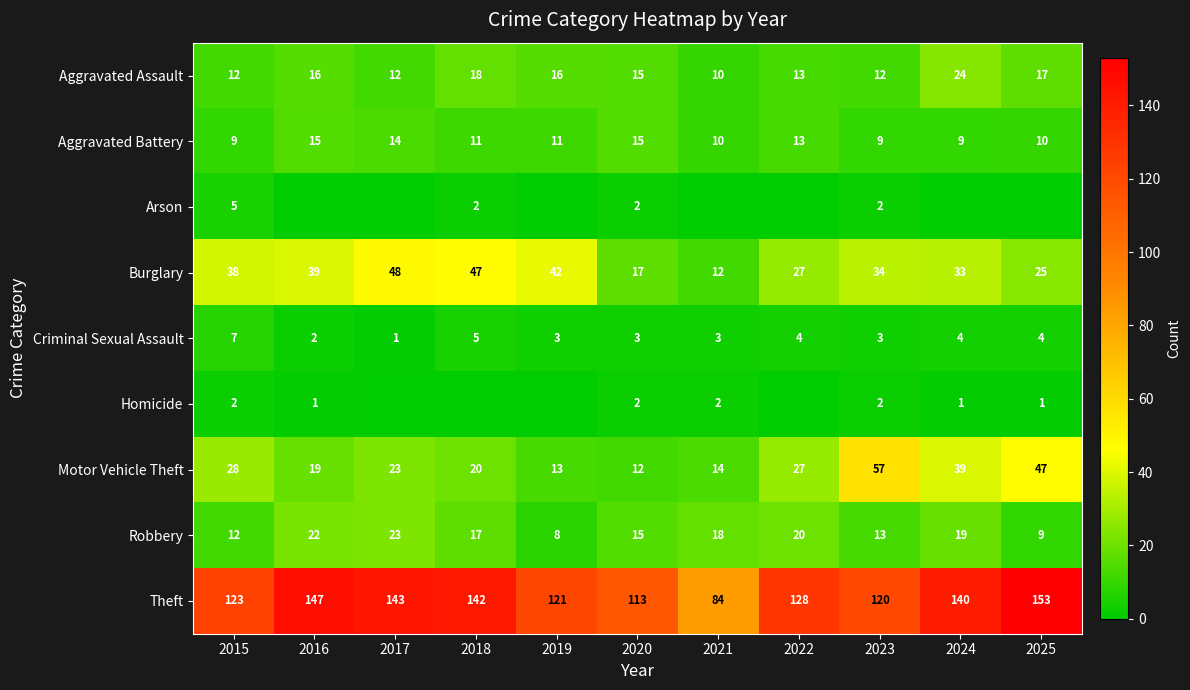

What is the total value across all series at 2017?

264